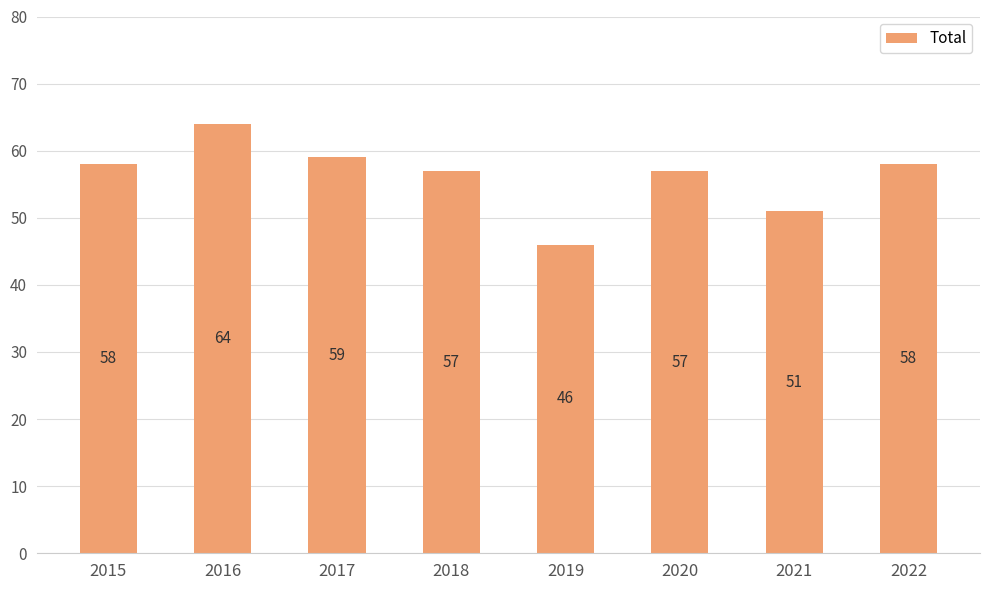

How many values are below 58?

4